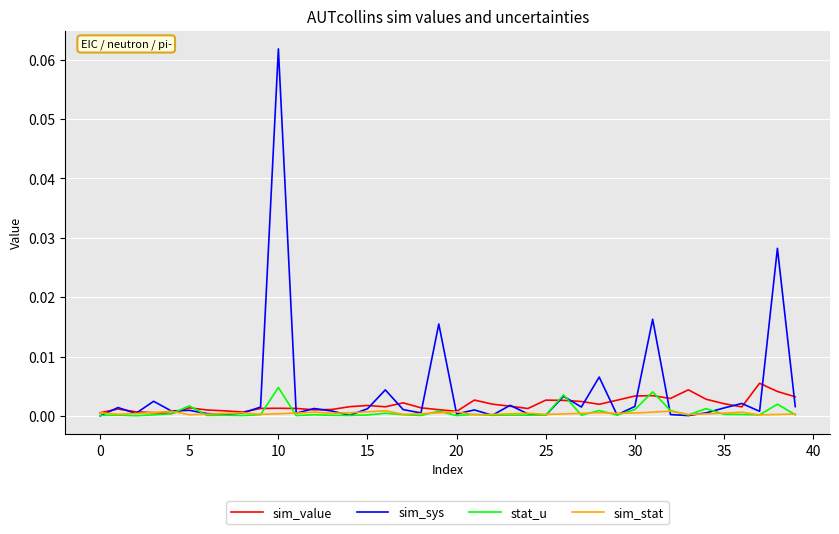

Reading right to left, extract all data points from this chart.

sim_value: 0.0	0.0	0.0	0.0	0.0	0.0	0.0	0.0	0.0	0.0	0.0	0.0	0.0	0.0	0.0	0.0	0.0	0.0	0.0	0.0	0.0	0.0	0.0	0.0	0.0	0.0	0.0	0.0	0.0	0.0	0.0	0.0	0.0	0.0	0.0	0.0	0.0	0.0	0.0	0.0
sim_sys: 0.0	0.0	0.0	0.0	0.0	0.0	0.0	0.0	0.0	0.0	0.0	0.0	0.0	0.0	0.0	0.0	0.0	0.0	0.0	0.0	0.0	0.0	0.0	0.0	0.0	0.0	0.0	0.0	0.0	0.1	0.0	0.0	0.0	0.0	0.0	0.0	0.0	0.0	0.0	0.0
stat_u: 0.0	0.0	0.0	0.0	0.0	0.0	0.0	0.0	0.0	0.0	0.0	0.0	0.0	0.0	0.0	0.0	0.0	0.0	0.0	0.0	0.0	0.0	0.0	0.0	0.0	0.0	0.0	0.0	0.0	0.0	0.0	0.0	0.0	0.0	0.0	0.0	0.0	0.0	0.0	0.0
sim_stat: 0.0	0.0	0.0	0.0	0.0	0.0	0.0	0.0	0.0	0.0	0.0	0.0	0.0	0.0	0.0	0.0	0.0	0.0	0.0	0.0	0.0	0.0	0.0	0.0	0.0	0.0	0.0	0.0	0.0	0.0	0.0	0.0	0.0	0.0	0.0	0.0	0.0	0.0	0.0	0.0